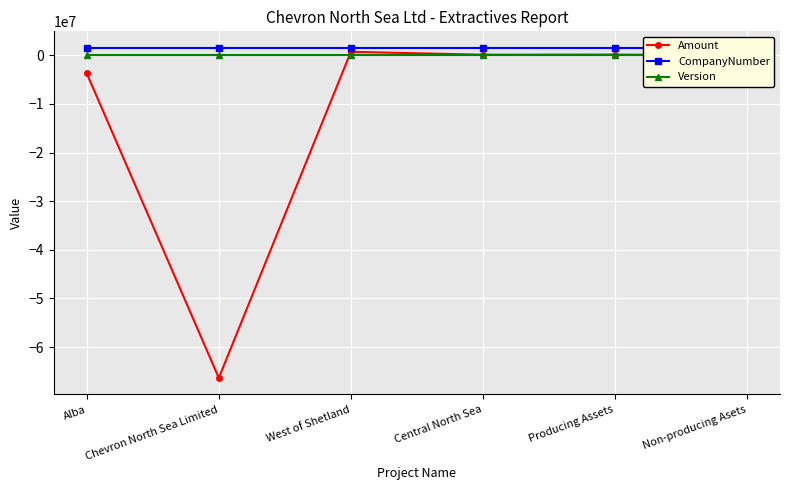

Which series changed the most between Alba and Non-producing Asets?

Amount